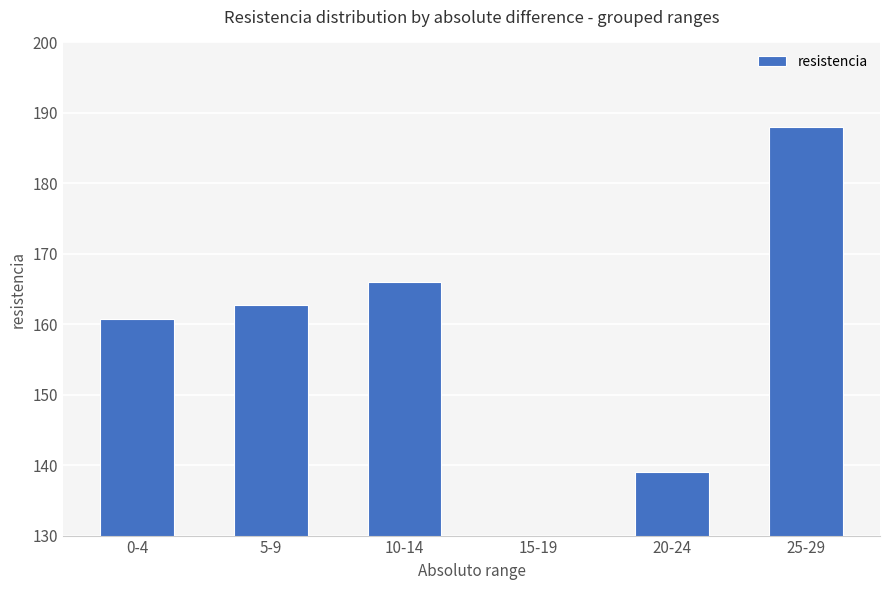

What is the label of the 4th bar from the right?

10-14